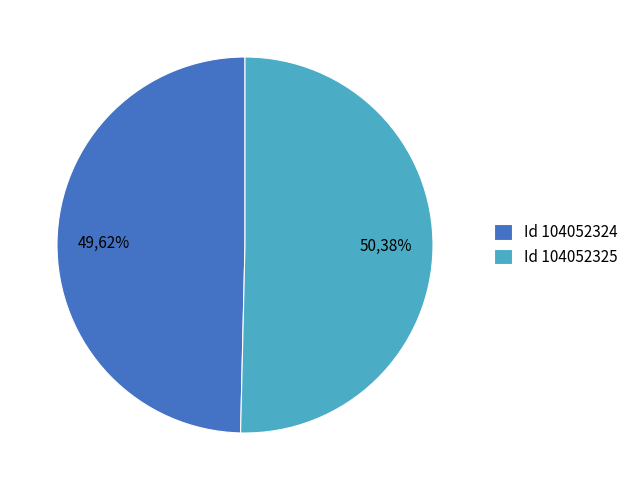

Does 104052325 account for over 50% of the chart?

Yes